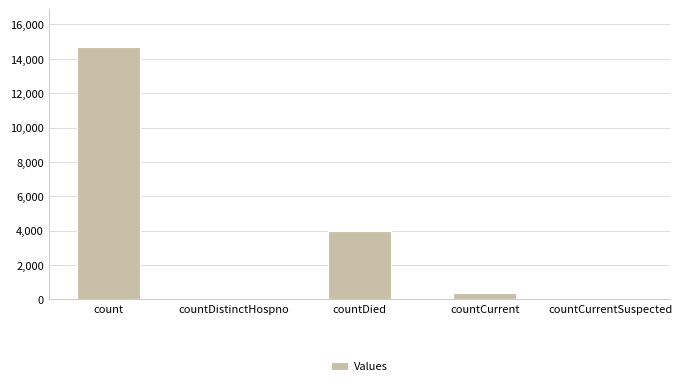

What is the sum of all values?

19086